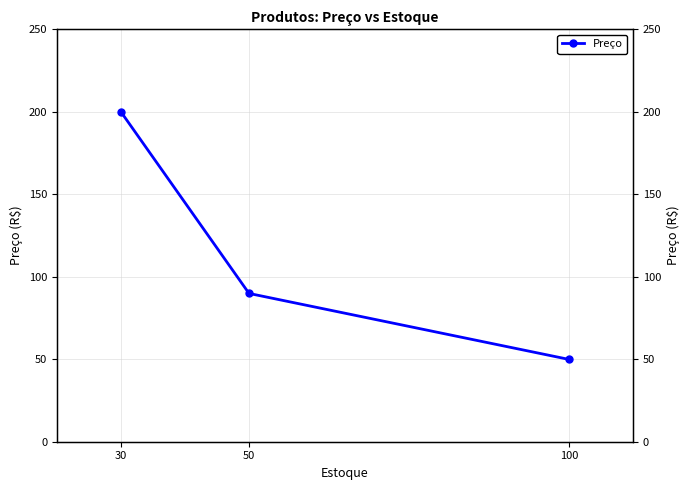

Reading left to right, what are all the values shown in this chart?

100=49.9	50=89.9	30=199.9